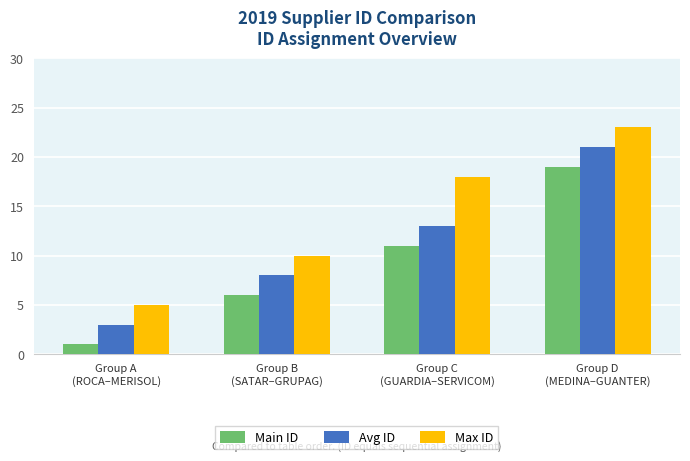

At which label does Avg ID reach its peak?

Group D
(MEDINA–GUANTER)